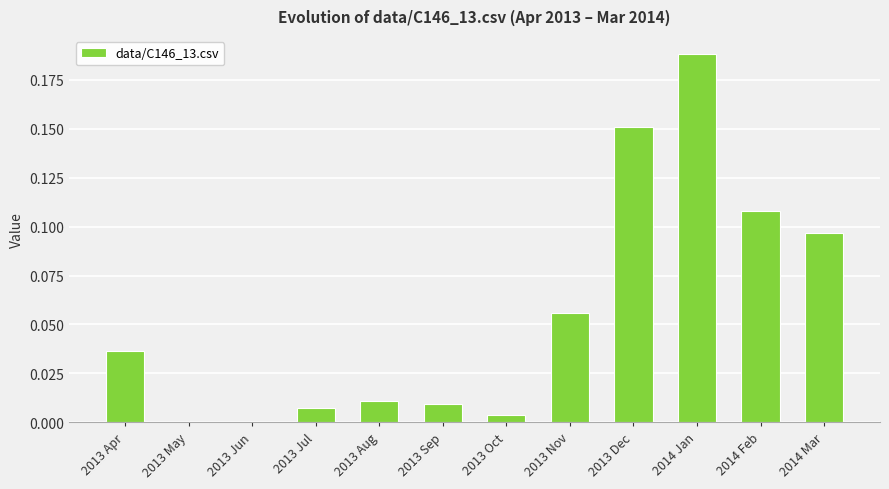

What is the sum of all values?

0.7